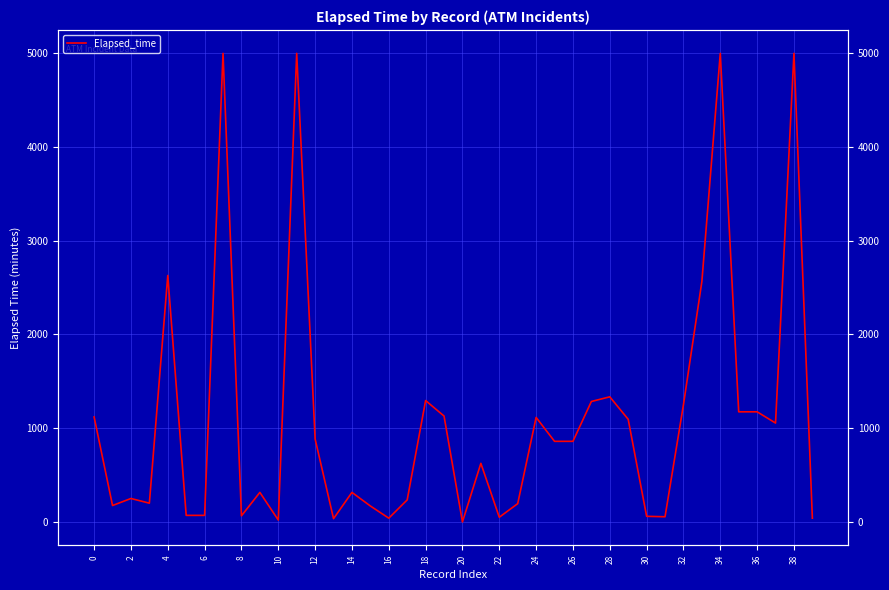

How many data points are less than 860?

20